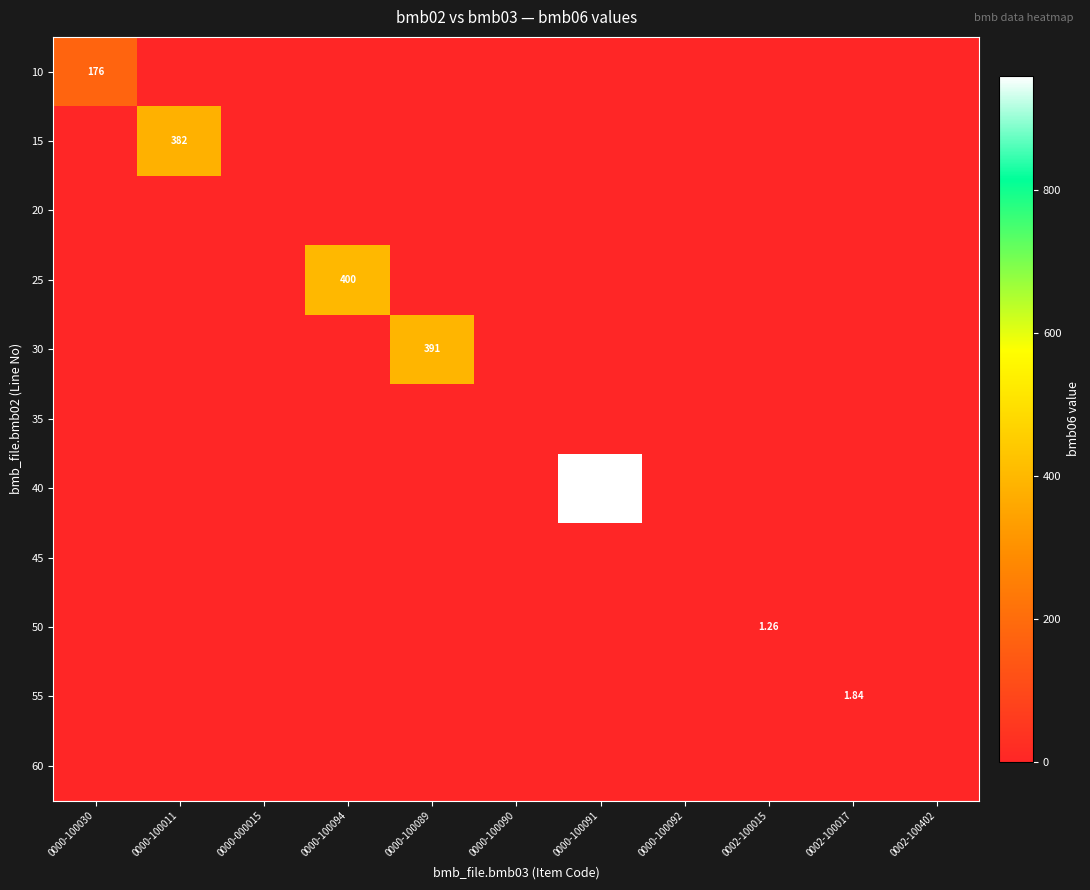

True or false: 55 has a value of 0.0 at 0000-100090.

True